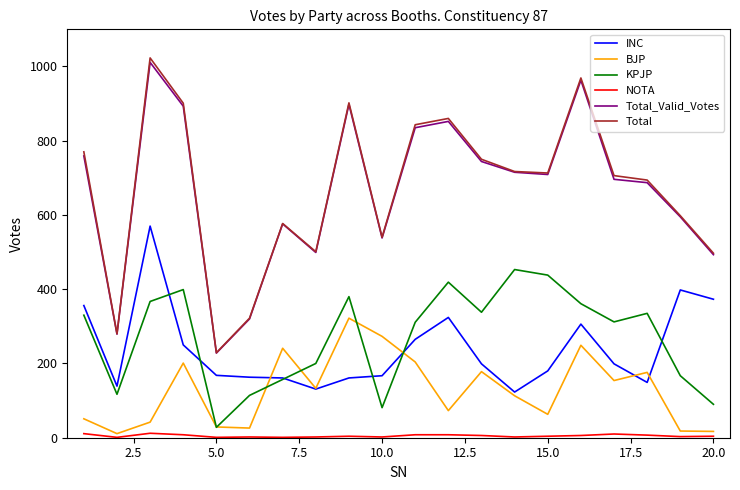

How many lines are shown in the chart?

6